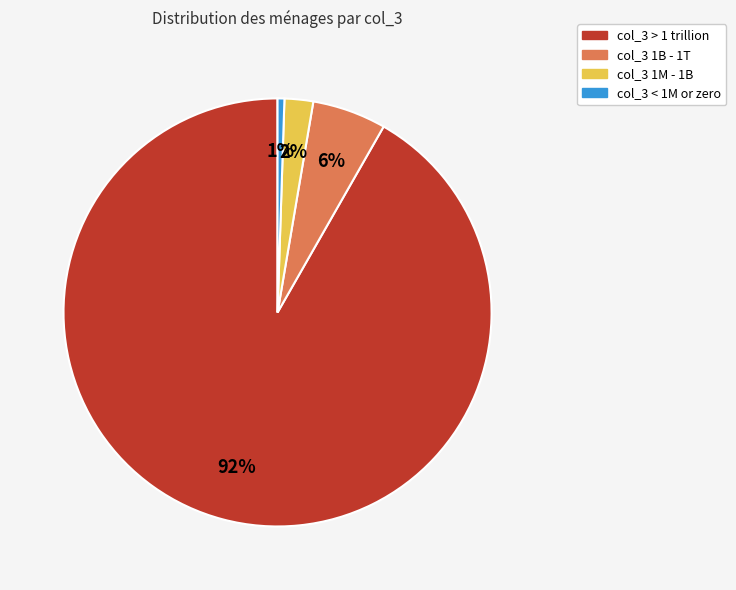

To the nearest percent, what is the average slice percentage?

25%